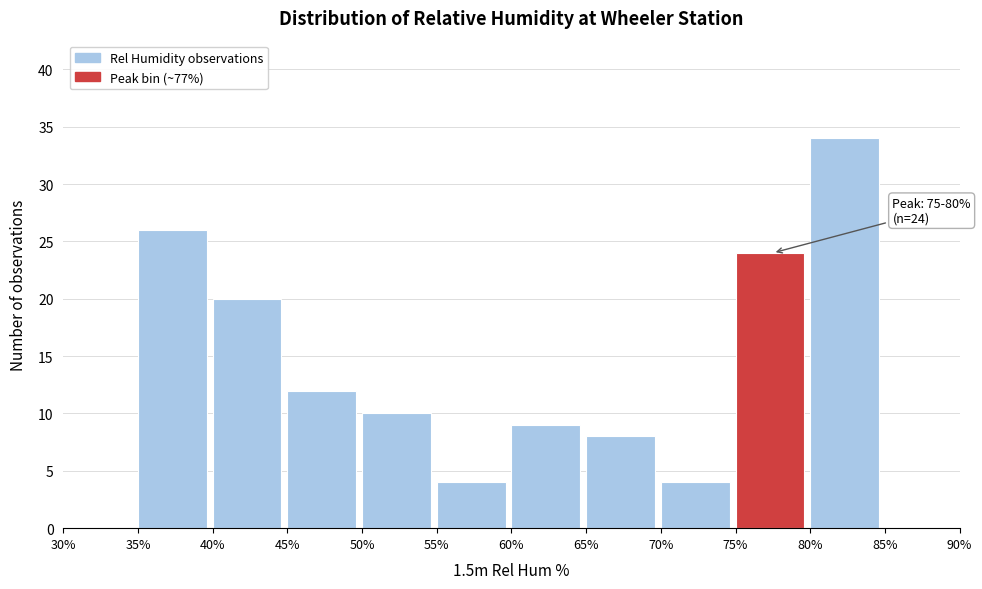

Over which range of the x-axis is the bar tallest?

80% to 85%